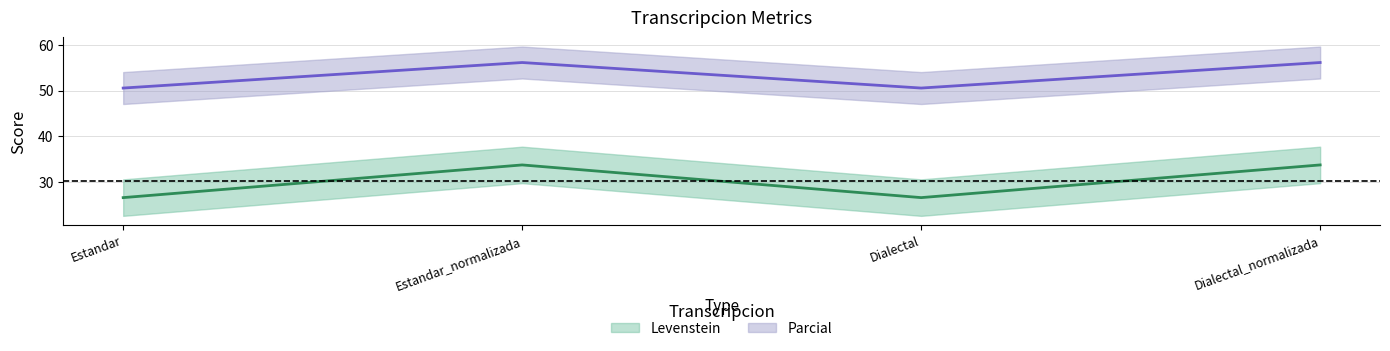

At which category is the sum across all series the highest?

Estandar_normalizada